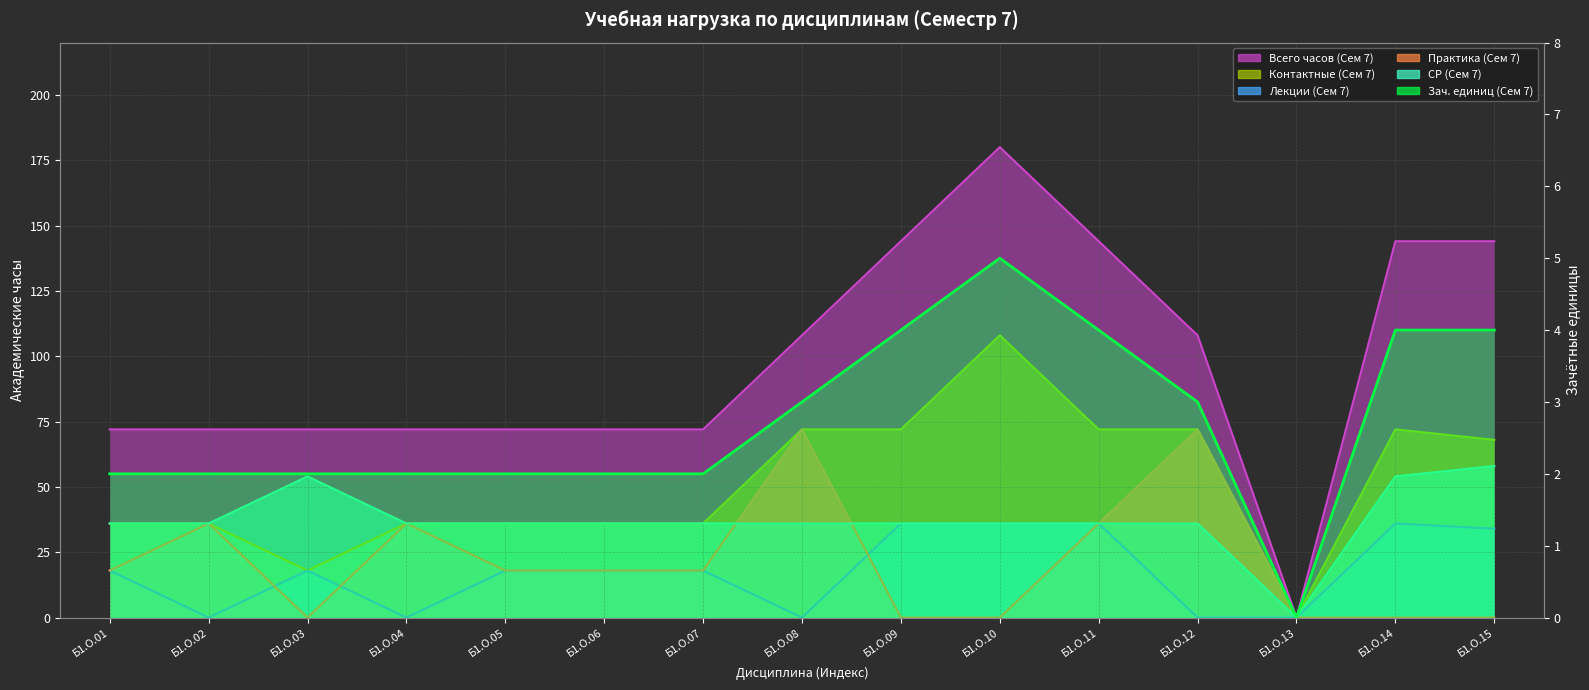

Is the value of Лекции (Сем 7) at Б1.О.12 greater than the value of Контактные (Сем 7) at Б1.О.08?

No